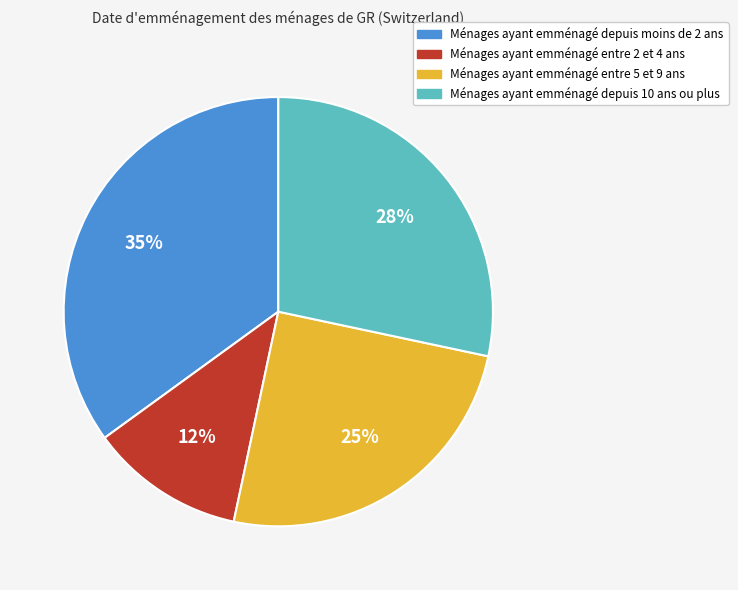

To the nearest percent, what is the average slice percentage?

25%